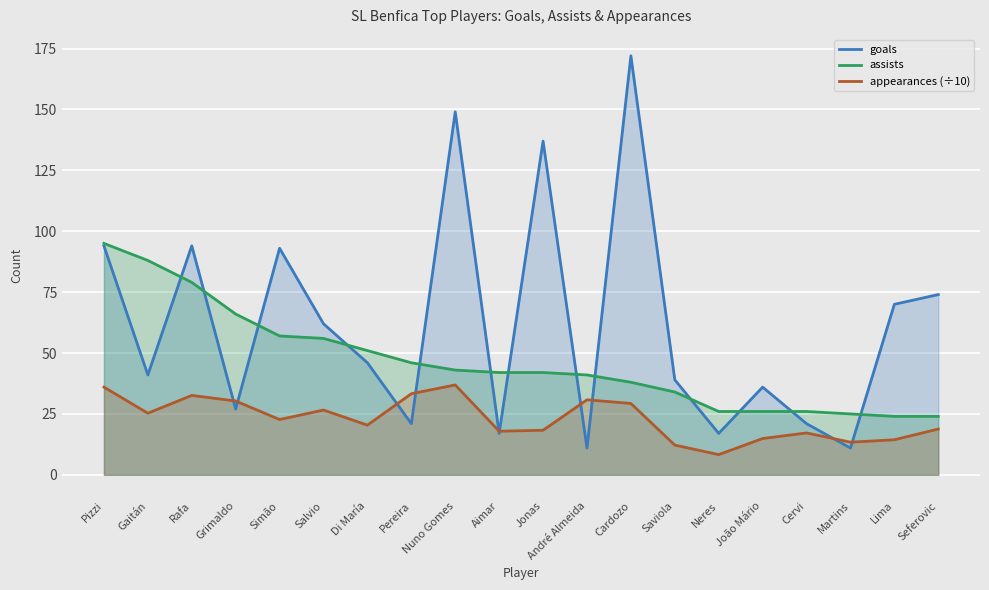

What is the minimum value shown in the chart?

8.3